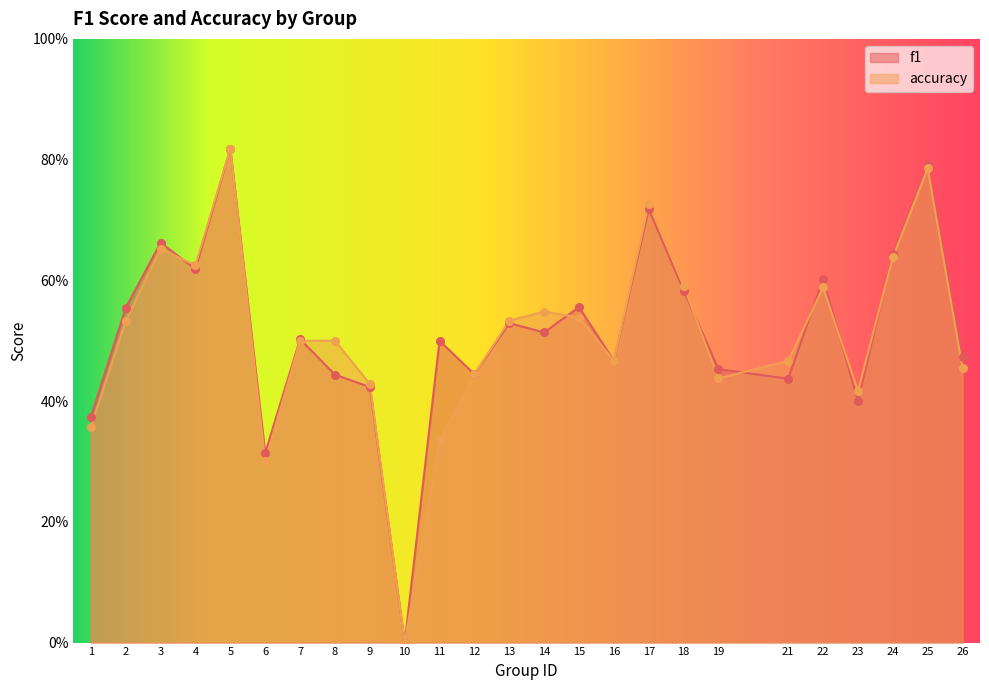

Which series has the largest total across all categories?

f1